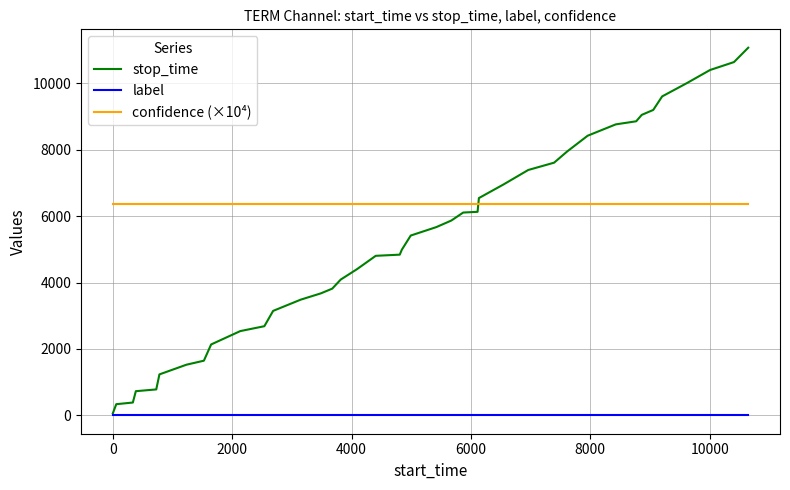

Which series ends up on top after the final intersection of confidence (×10⁴) and stop_time?

stop_time